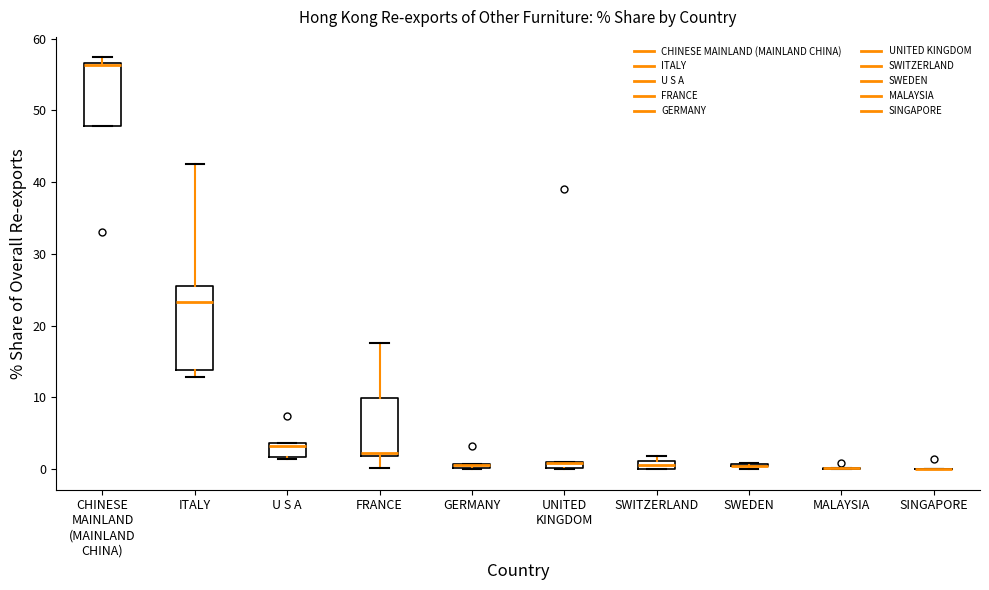

Comparing the boxes themselves (not the whiskers), which one is the tallest?

ITALY